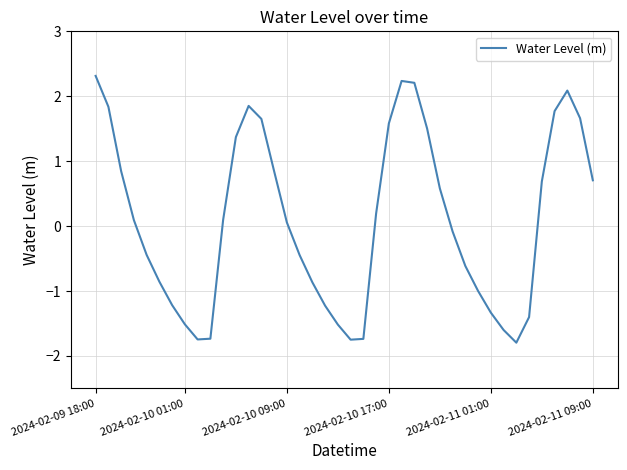

What is the difference between the maximum and minimum values?

4.1